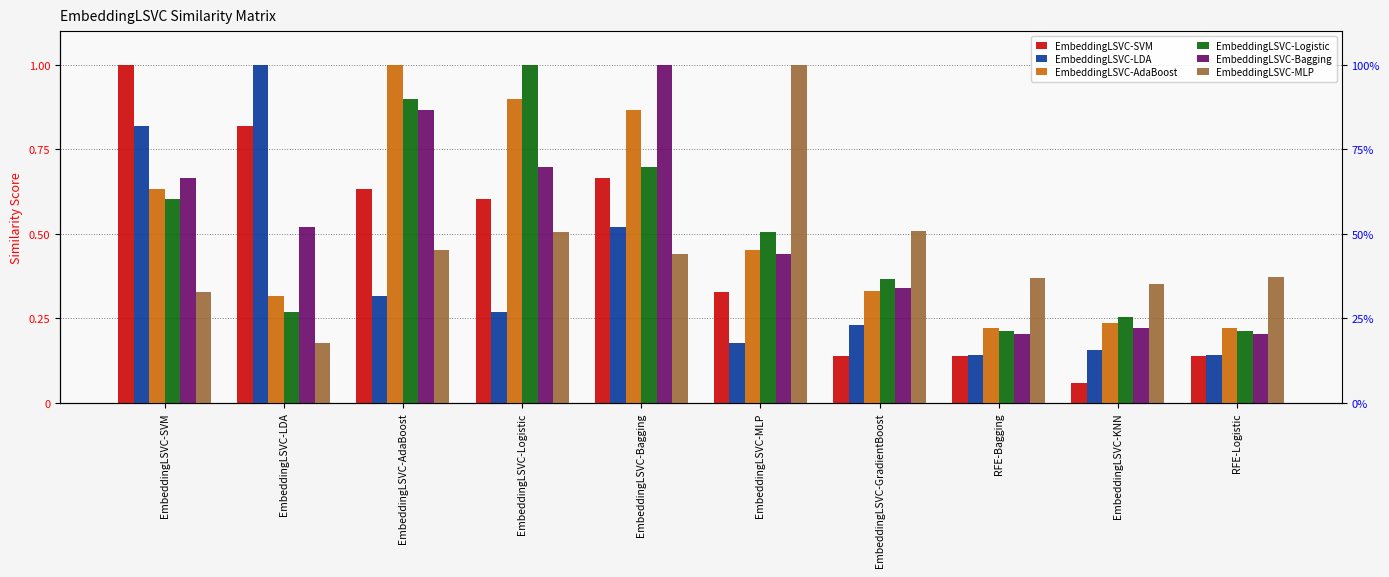

At which label is EmbeddingLSVC-Bagging closest to 0?

RFE-Bagging